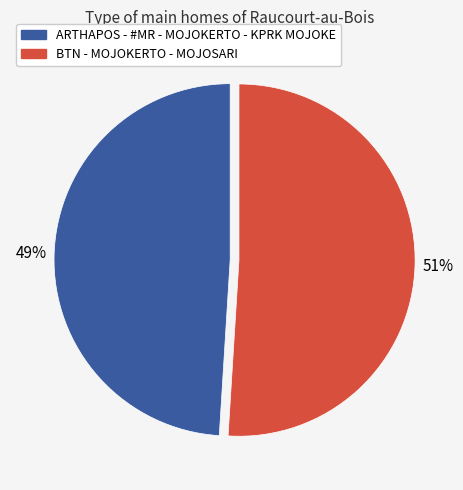

Which slice is the largest?

BTN - MOJOKERTO - MOJOSARI